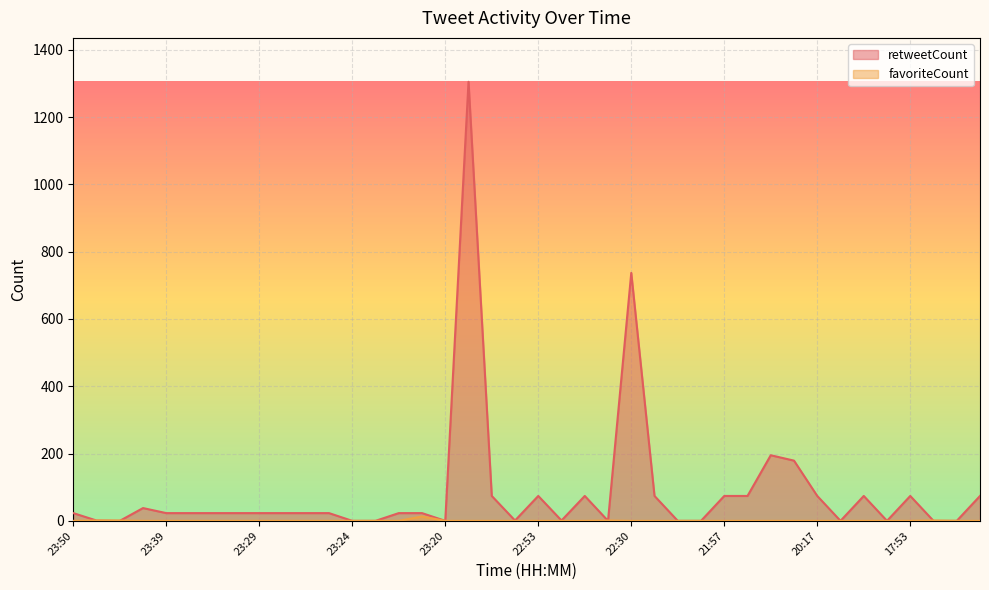

True or false: retweetCount has a value of 790 at 22:08.

False